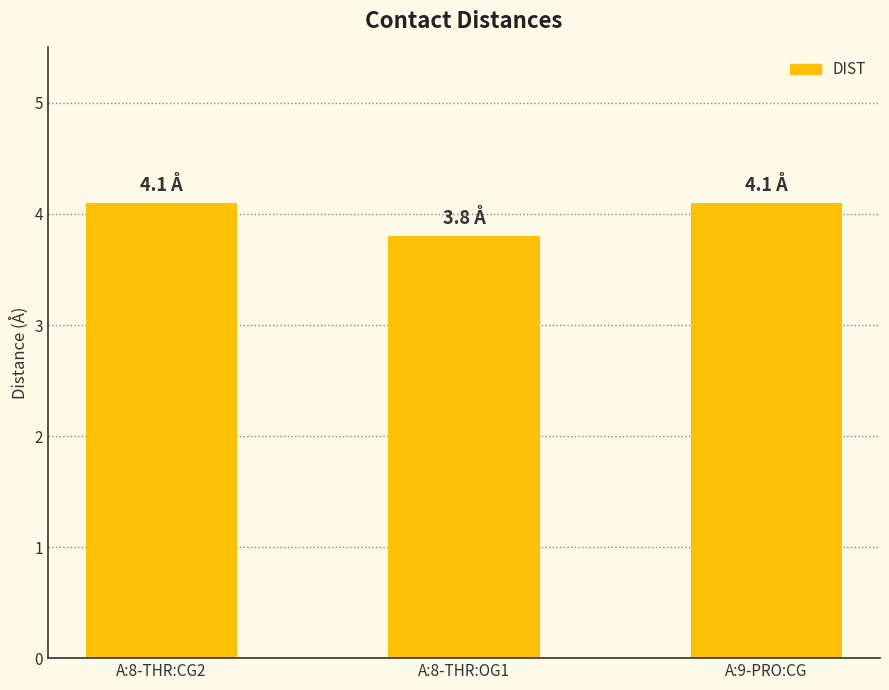

Which has a higher value, A:8-THR:OG1 or A:9-PRO:CG?

A:9-PRO:CG